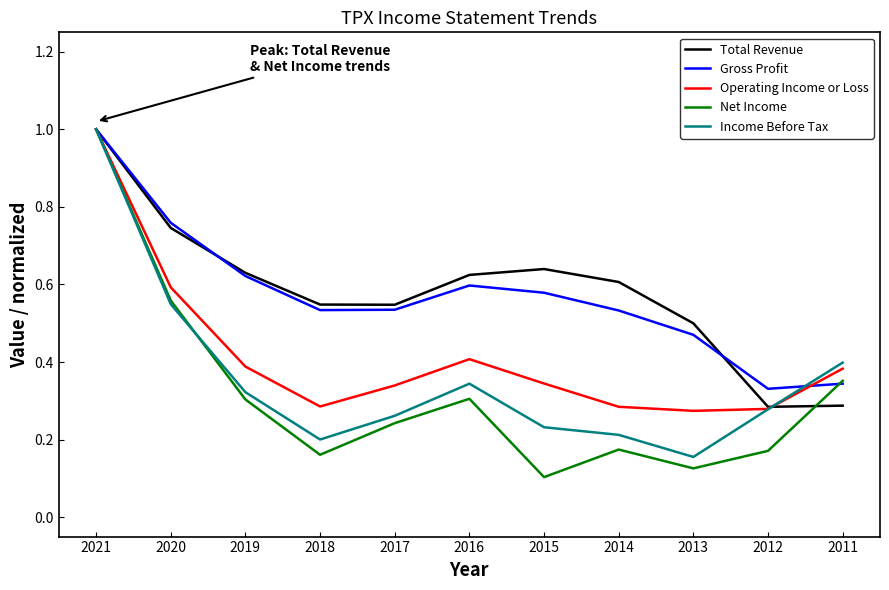

Is the value of Gross Profit at 2018 greater than the value of Net Income at 2014?

Yes